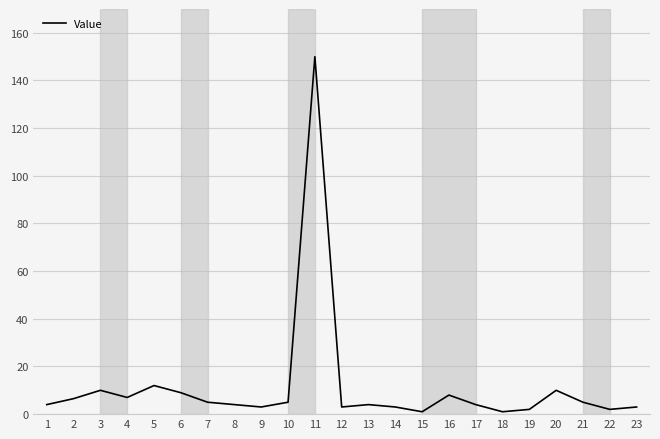

What is the maximum value shown in the chart?

150.0